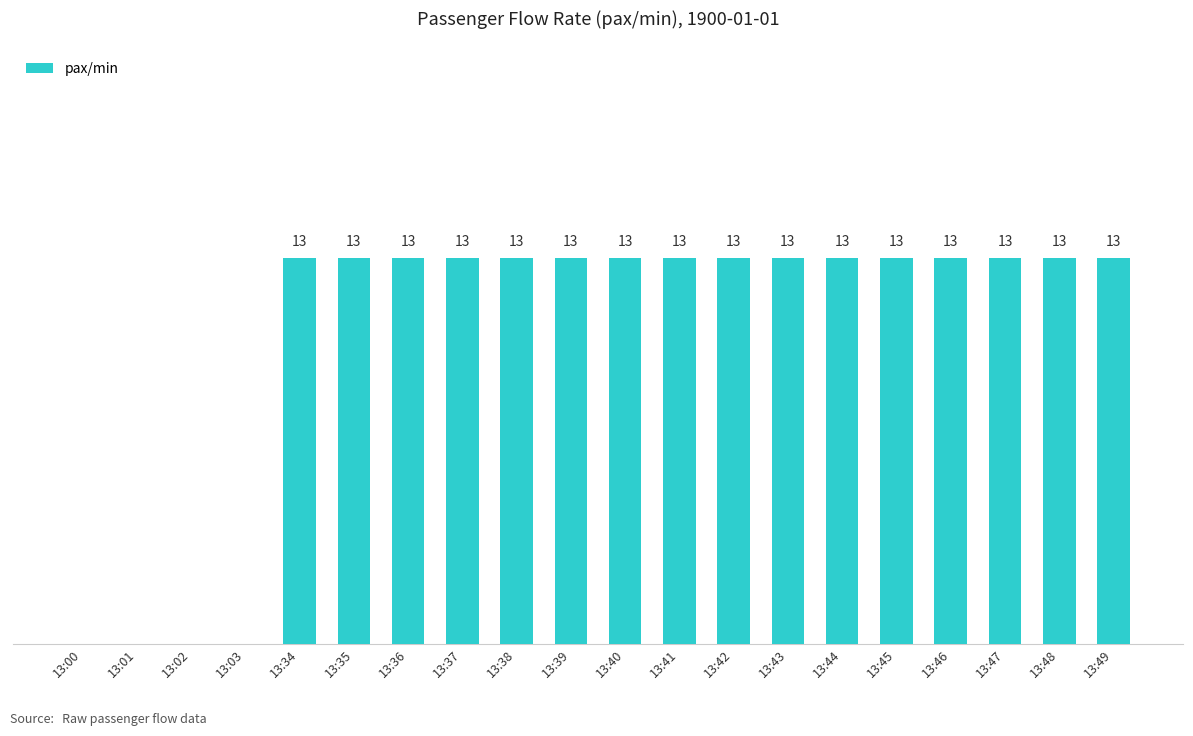

Which category has the lowest value across all series?

13:00